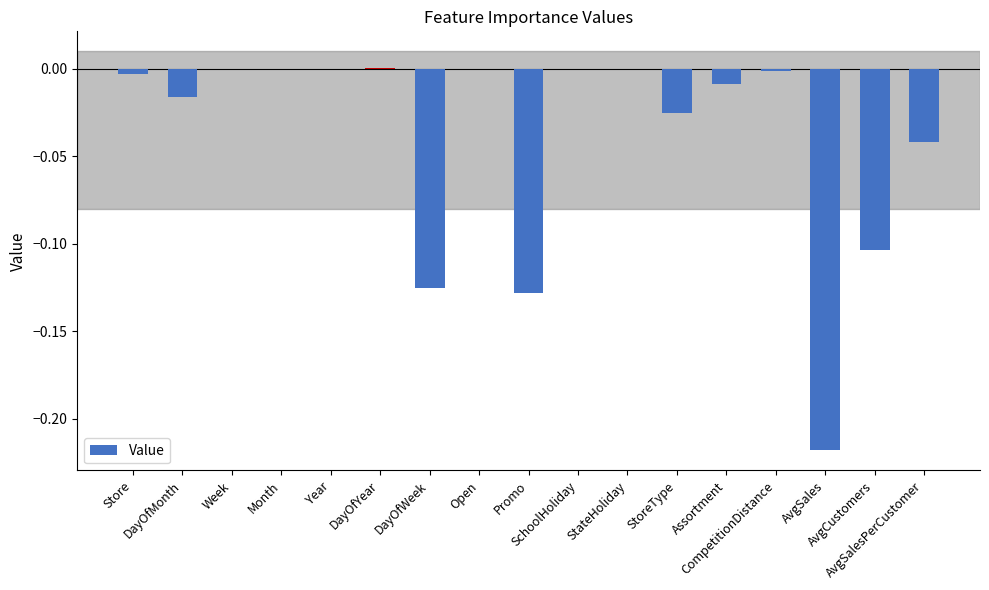

Which has a higher value, Open or DayOfWeek?

Open